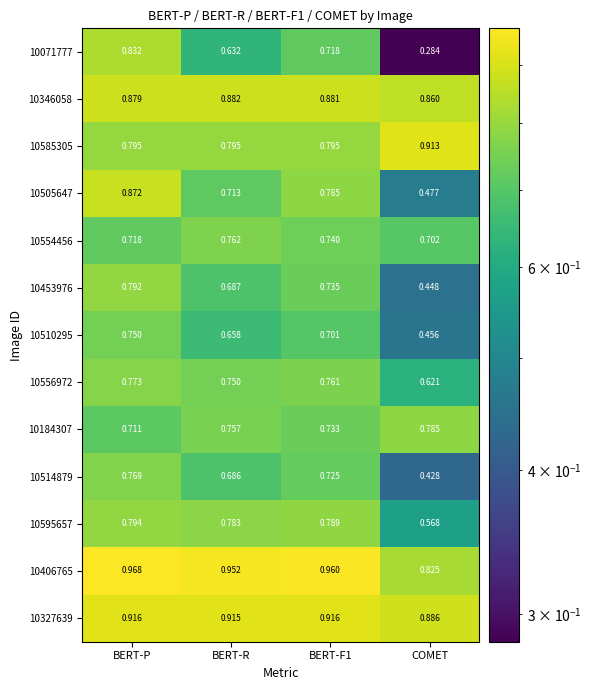

List the series in order of their peak value, highest first.

10406765, 10327639, 10585305, 10346058, 10505647, 10071777, 10595657, 10453976, 10184307, 10556972, 10514879, 10554456, 10510295